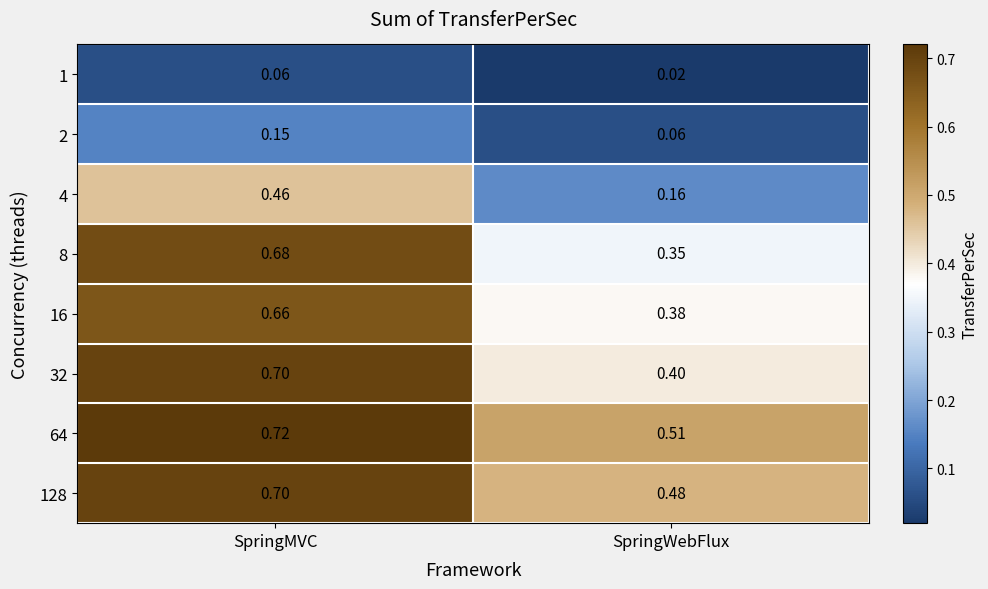

At which category is the sum across all series the highest?

SpringMVC